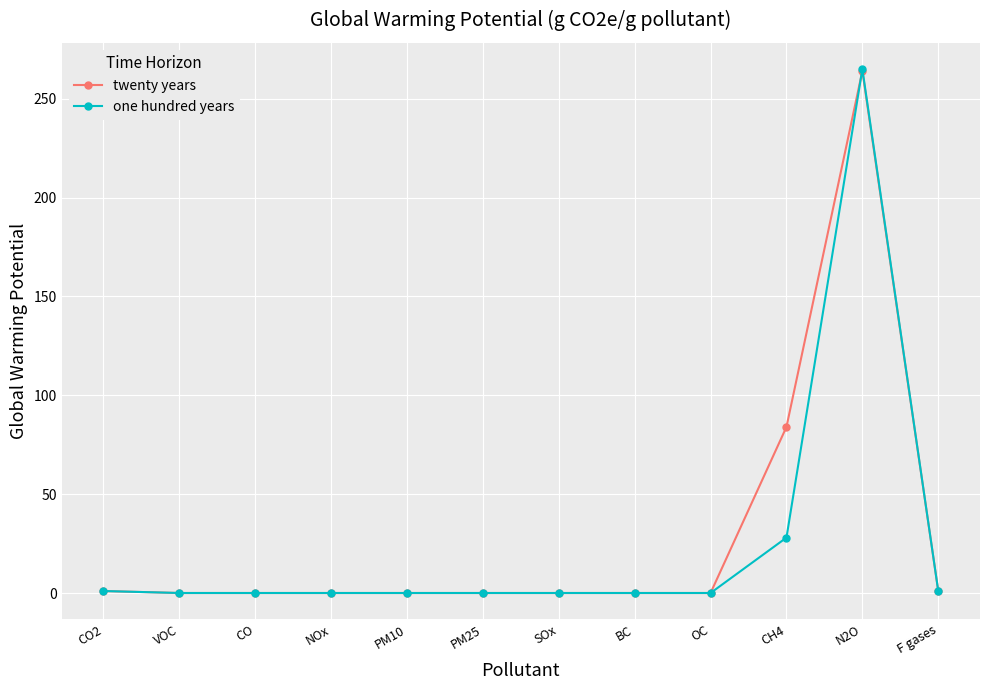

What is the approximate value of twenty years at CH4?

84